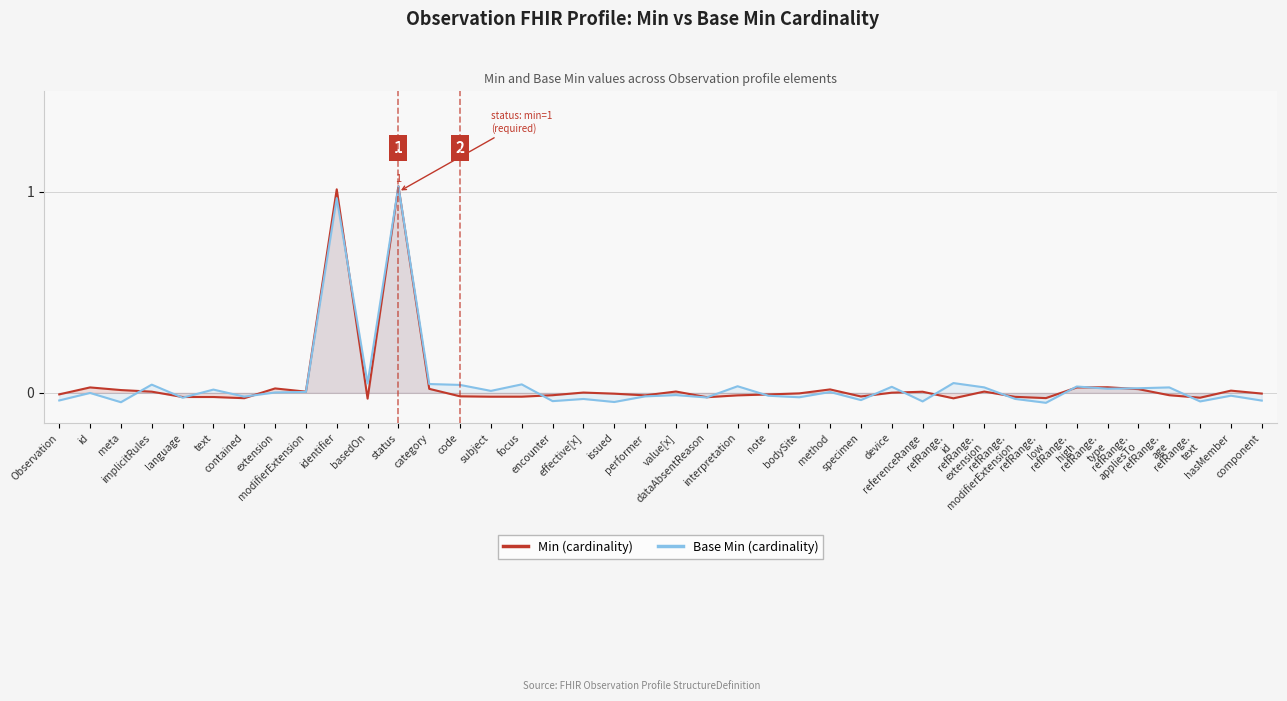

Between language and device, which is larger?

device